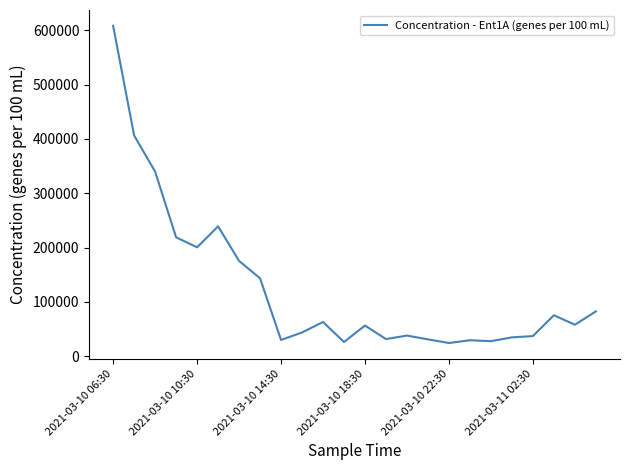

What is the minimum value shown in the chart?

24305.8